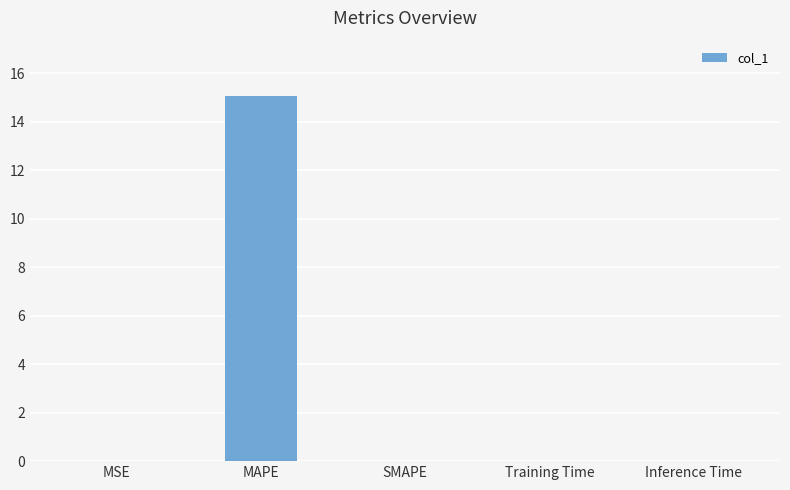

The chart shows a value of 6.4 at SMAPE. True or false?

False